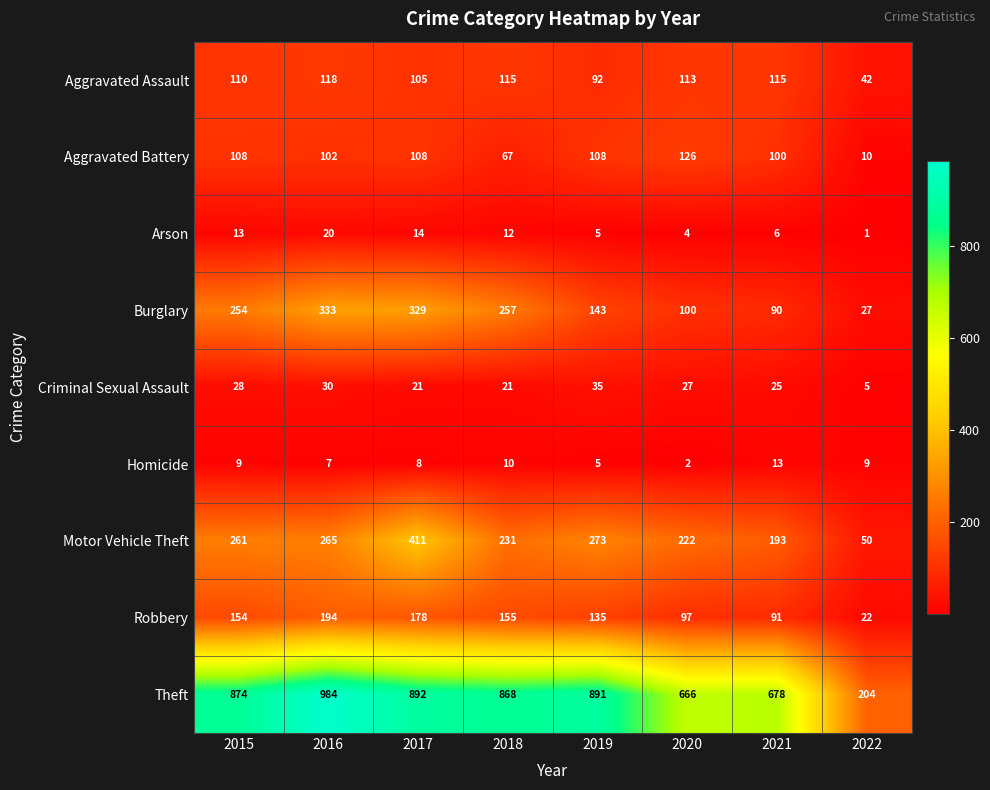

At 2022, list the series in order from largest to smallest.

Theft, Motor Vehicle Theft, Aggravated Assault, Burglary, Robbery, Aggravated Battery, Homicide, Criminal Sexual Assault, Arson